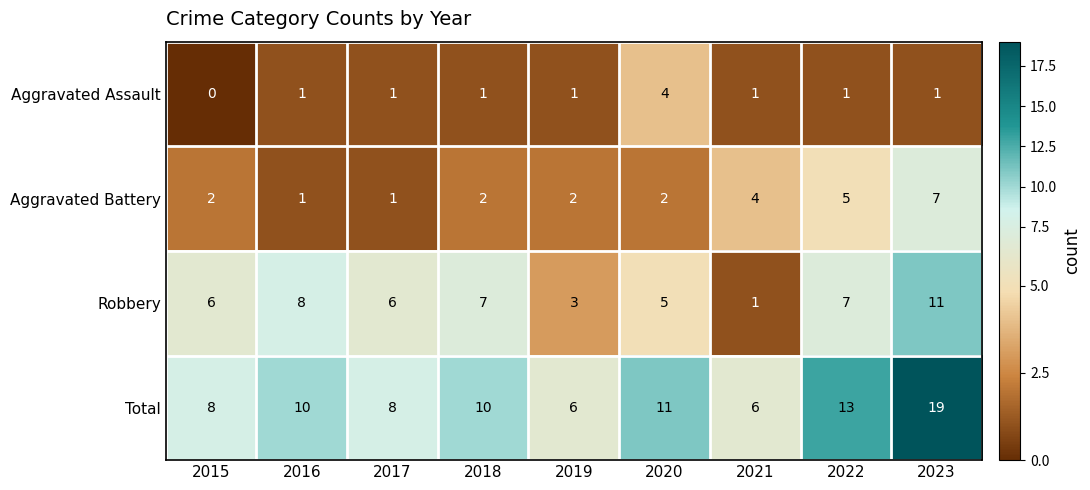

What is the greatest value displayed?

19